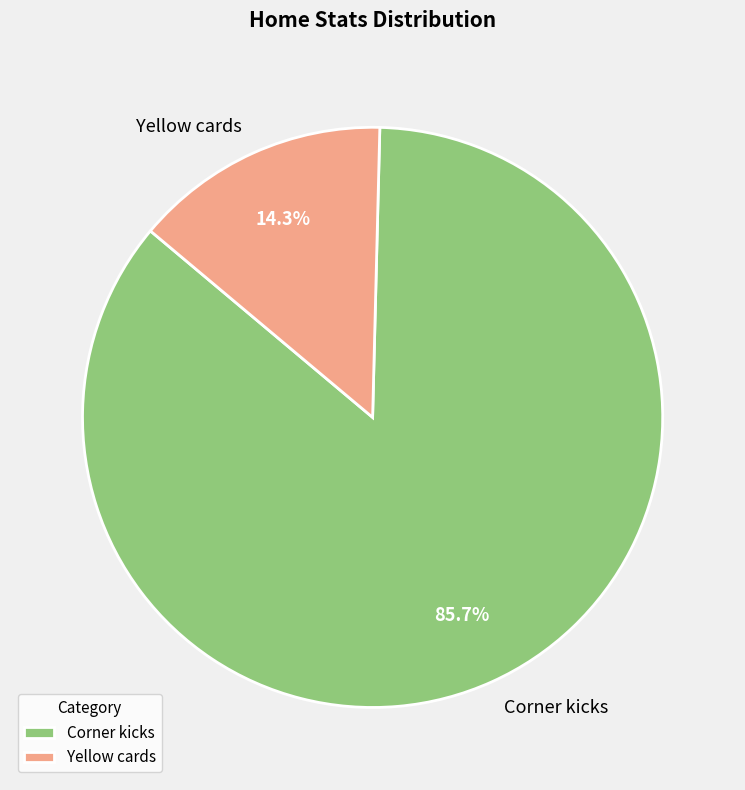

How many segments does this pie chart have?

2